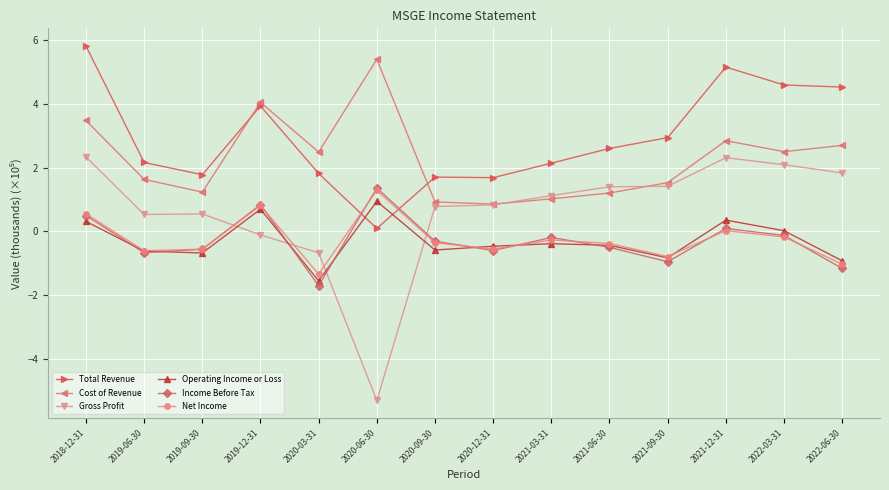

Which series has the widest spread of values?

Gross Profit